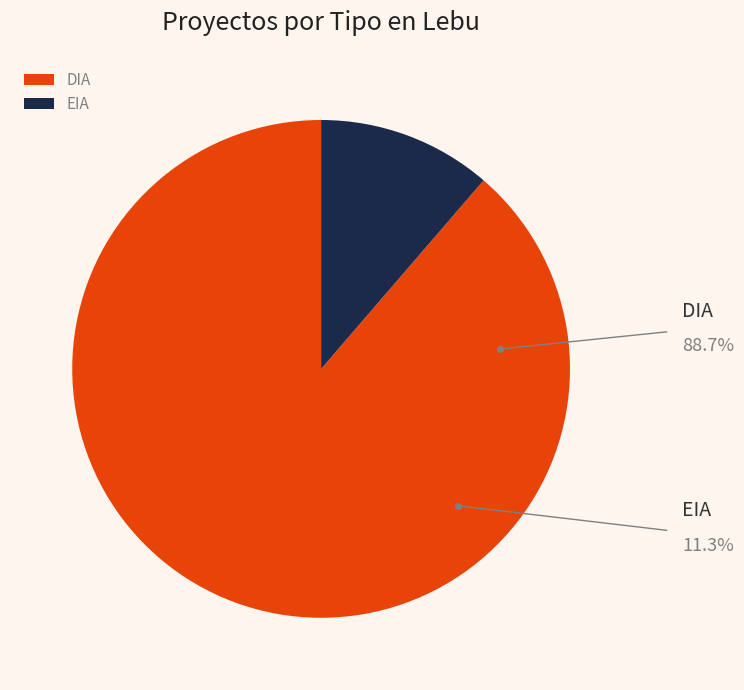

True or false: DIA accounts for 89% of the total.

True